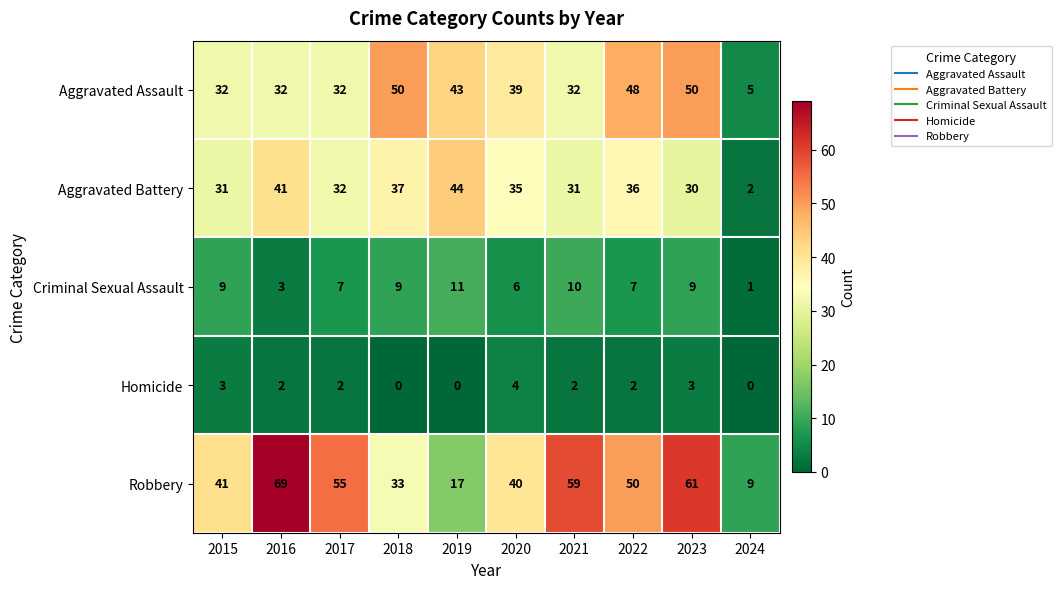

Which series has the widest spread of values?

Robbery